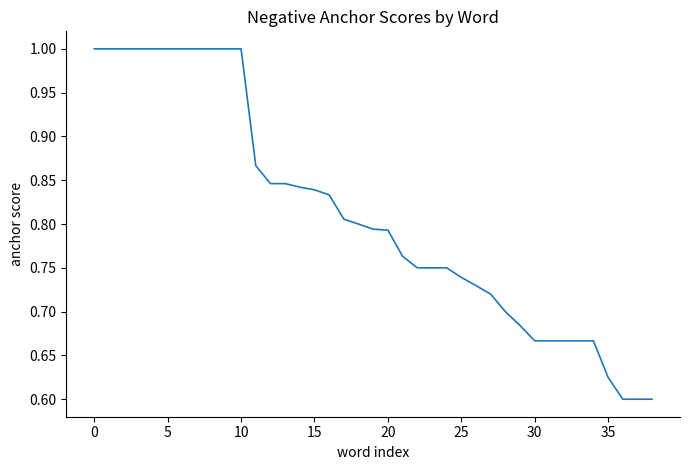

What is the difference between the maximum and minimum values?

0.4